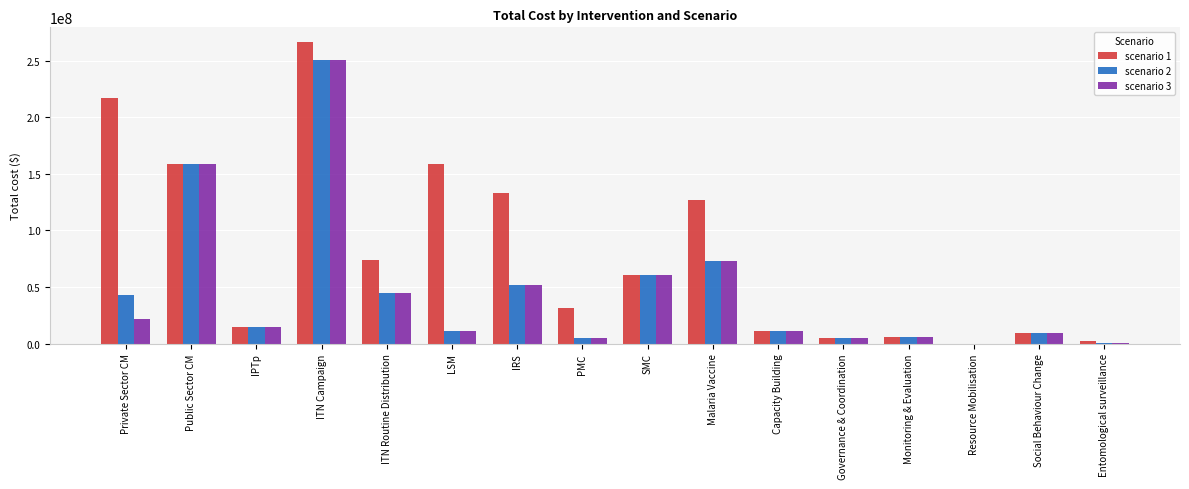

The scenario 1 series shows 280759457 at Public Sector CM. True or false?

False